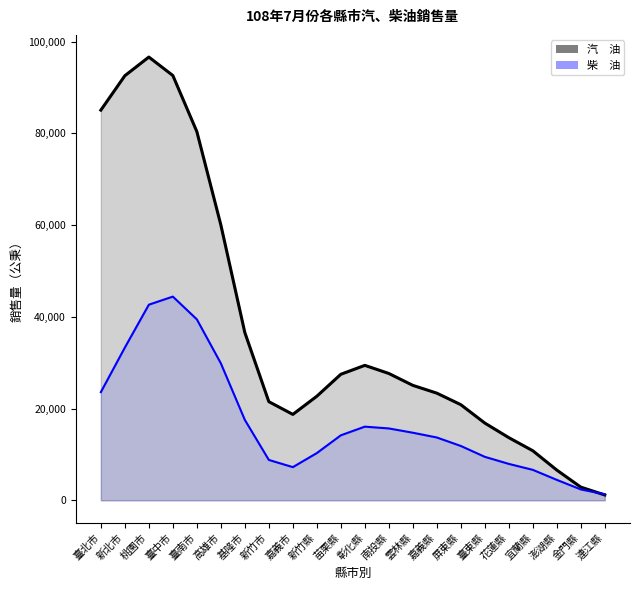

List the series in order of their overall mean, highest first.

汽　油, 柴　油